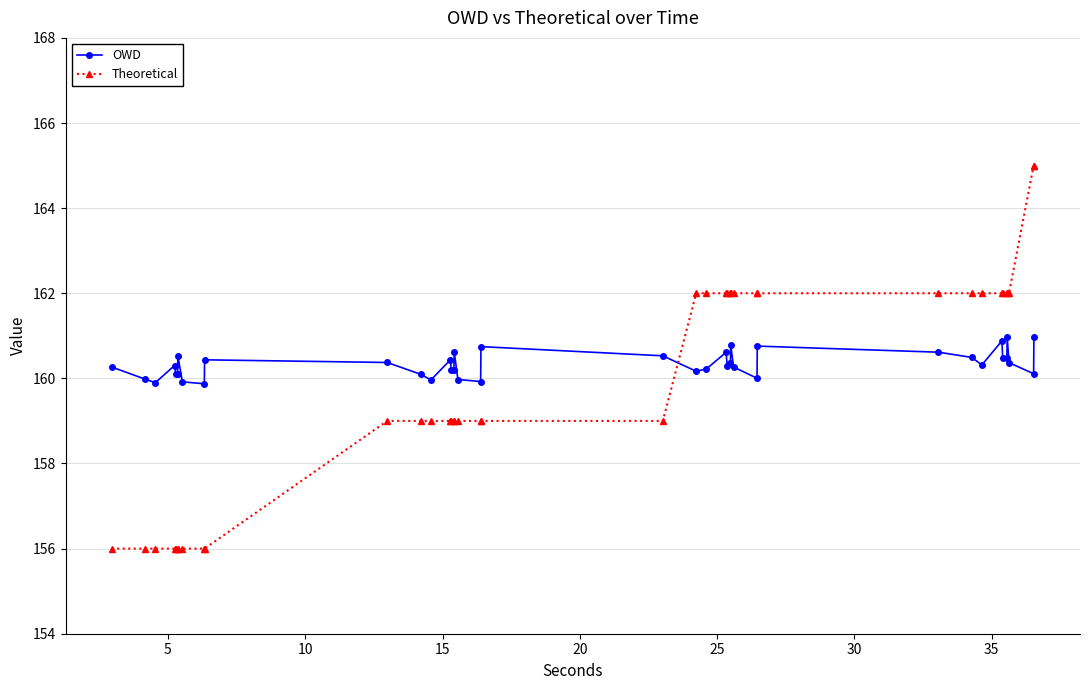

Does the chart have visible grid lines?

Yes